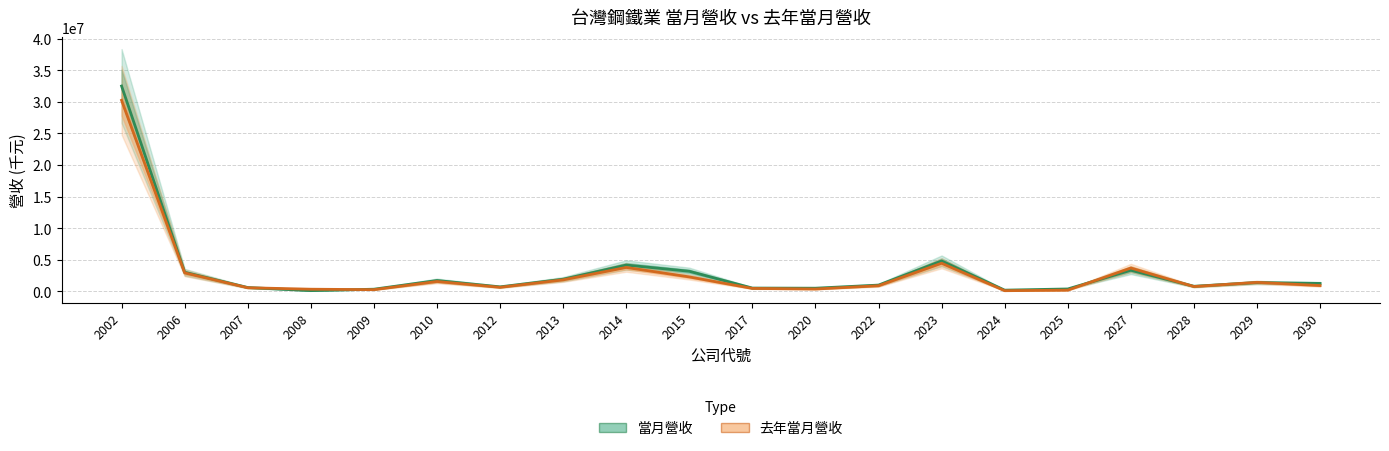

What is the sum of all 去年當月營收 values?

57783795